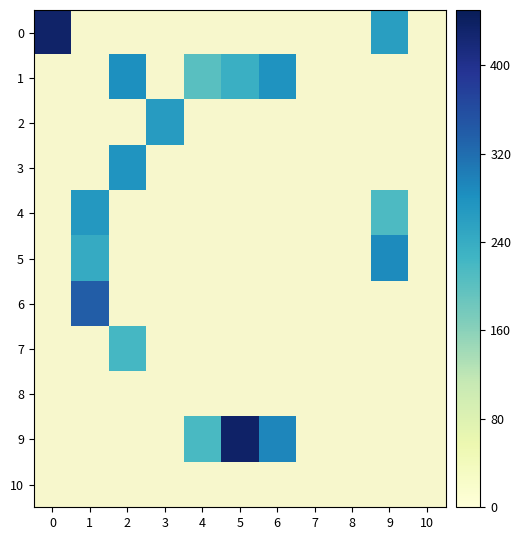

Reading left to right, transcribe all the data shown in this chart.

0: 0=434.0	1=0.0	2=0.0	3=0.0	4=0.0	5=0.0	6=0.0	7=0.0	8=0.0	9=260.6	10=0.0
1: 0=0.0	1=0.0	2=282.4	3=0.0	4=202.9	5=234.6	6=276.3	7=0.0	8=0.0	9=0.0	10=0.0
2: 0=0.0	1=0.0	2=0.0	3=264.0	4=0.0	5=0.0	6=0.0	7=0.0	8=0.0	9=0.0	10=0.0
3: 0=0.0	1=0.0	2=275.0	3=0.0	4=0.0	5=0.0	6=0.0	7=0.0	8=0.0	9=0.0	10=0.0
4: 0=0.0	1=269.3	2=0.0	3=0.0	4=0.0	5=0.0	6=0.0	7=0.0	8=0.0	9=213.7	10=0.0
5: 0=0.0	1=240.9	2=0.0	3=0.0	4=0.0	5=0.0	6=0.0	7=0.0	8=0.0	9=287.6	10=0.0
6: 0=0.0	1=337.8	2=0.0	3=0.0	4=0.0	5=0.0	6=0.0	7=0.0	8=0.0	9=0.0	10=0.0
7: 0=0.0	1=0.0	2=220.2	3=0.0	4=0.0	5=0.0	6=0.0	7=0.0	8=0.0	9=0.0	10=0.0
8: 0=0.0	1=0.0	2=0.0	3=0.0	4=0.0	5=0.0	6=0.0	7=0.0	8=0.0	9=0.0	10=0.0
9: 0=0.0	1=0.0	2=0.0	3=0.0	4=216.9	5=434.7	6=291.9	7=0.0	8=0.0	9=0.0	10=0.0
10: 0=0.0	1=0.0	2=0.0	3=0.0	4=0.0	5=0.0	6=0.0	7=0.0	8=0.0	9=0.0	10=0.0